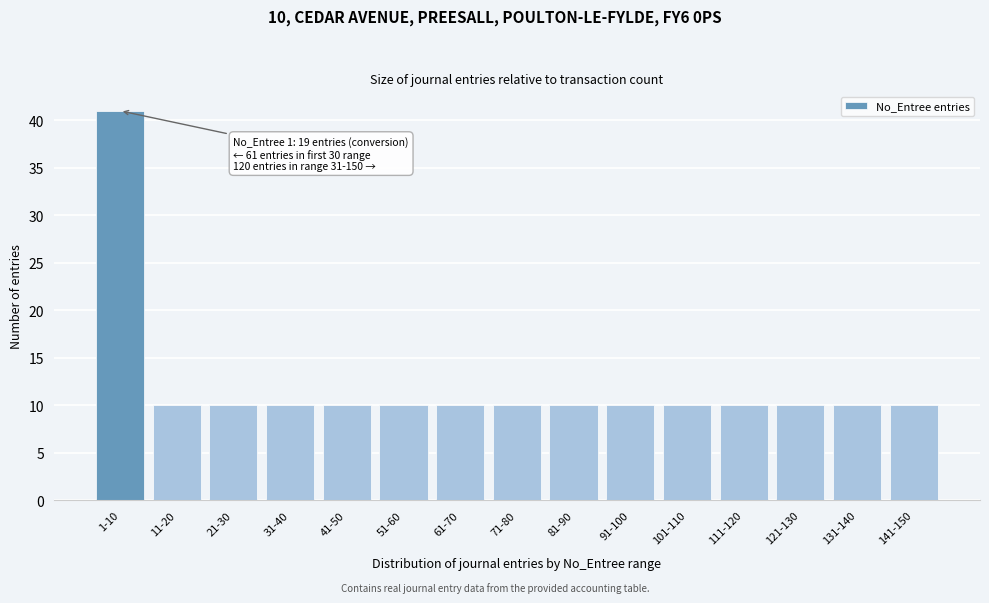

Reading right to left, transcribe all the data shown in this chart.

141-150=10	131-140=10	121-130=10	111-120=10	101-110=10	91-100=10	81-90=10	71-80=10	61-70=10	51-60=10	41-50=10	31-40=10	21-30=10	11-20=10	1-10=41